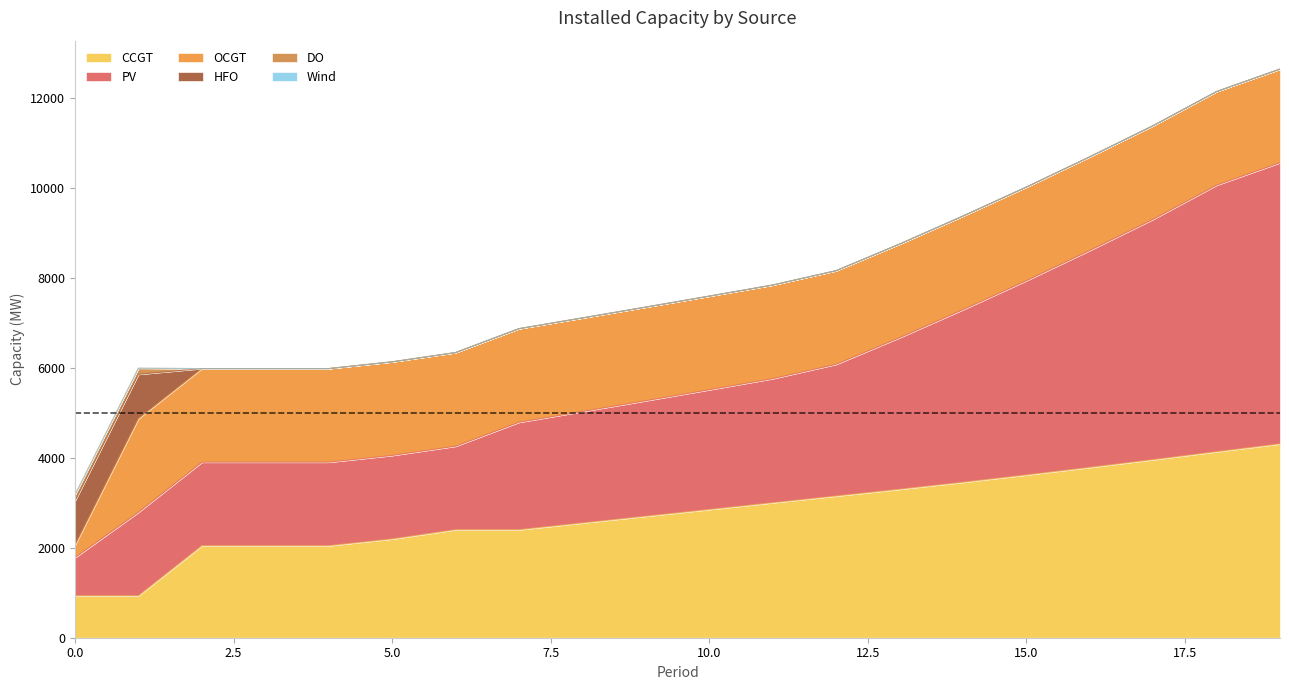

Which series has the largest total across all categories?

PV